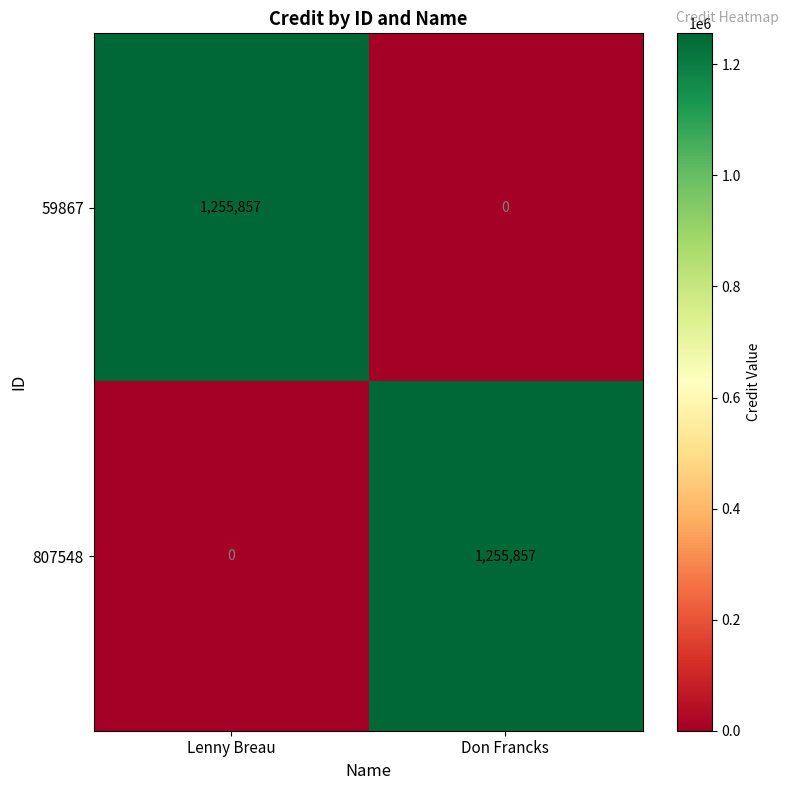

What is the difference between the highest and lowest values at Don Francks?

1255857